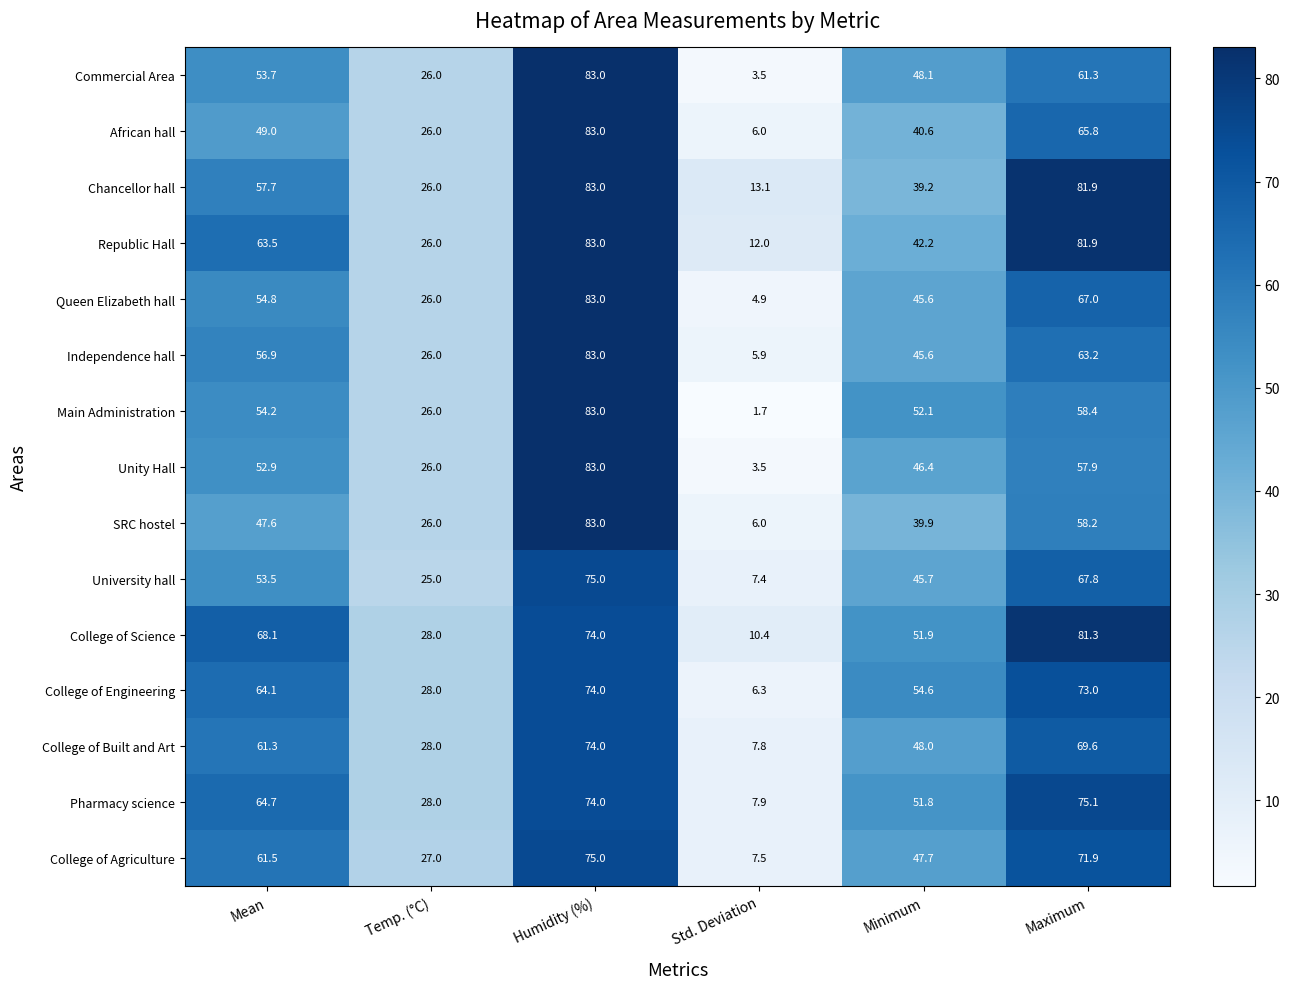

At how many categories does at least one series exceed 56?

3